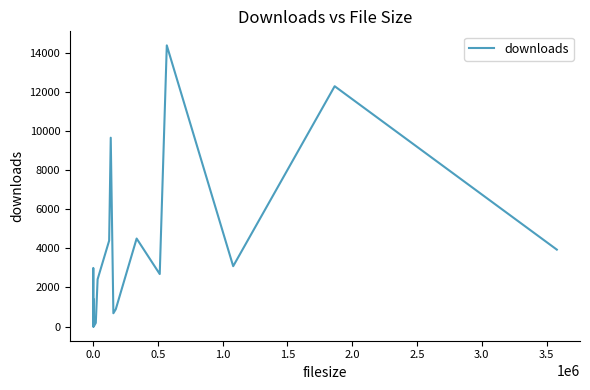

How many points are lower than both their immediate neighbors (excluding endpoints)?

6